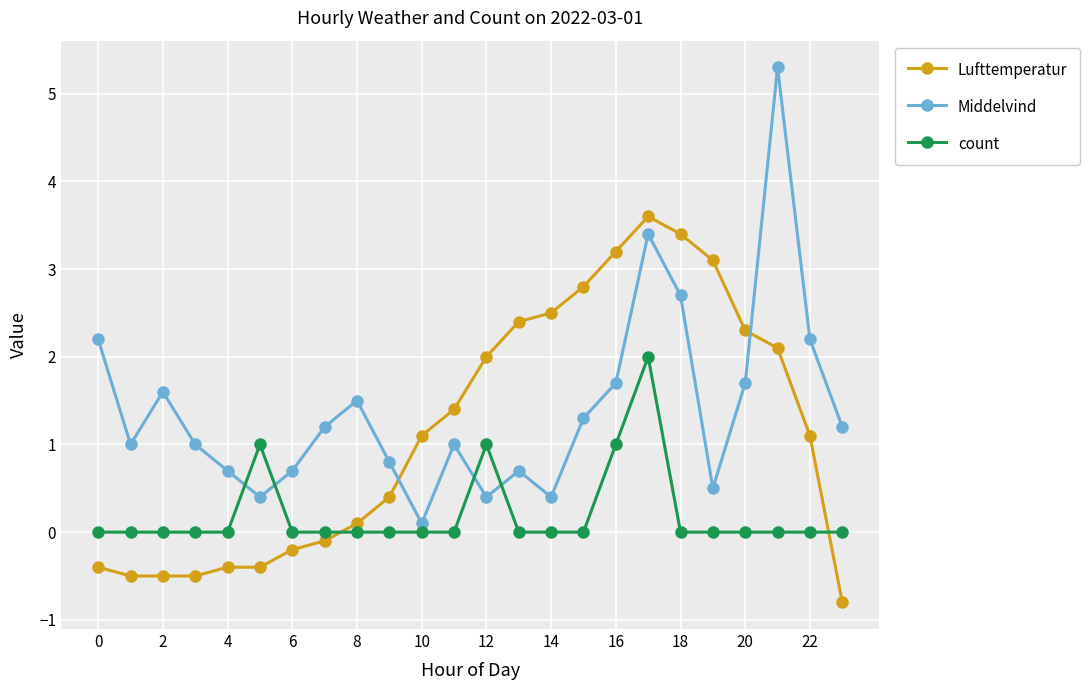

What is the highest value of the Middelvind series?

5.3